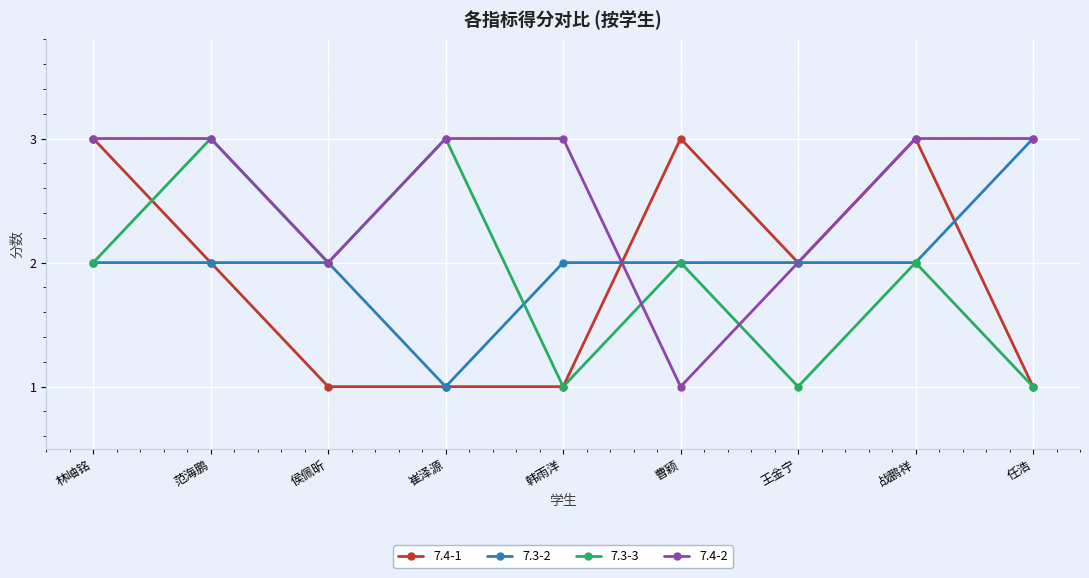

Where is the first local maximum for 7.3-3?

范海鹏